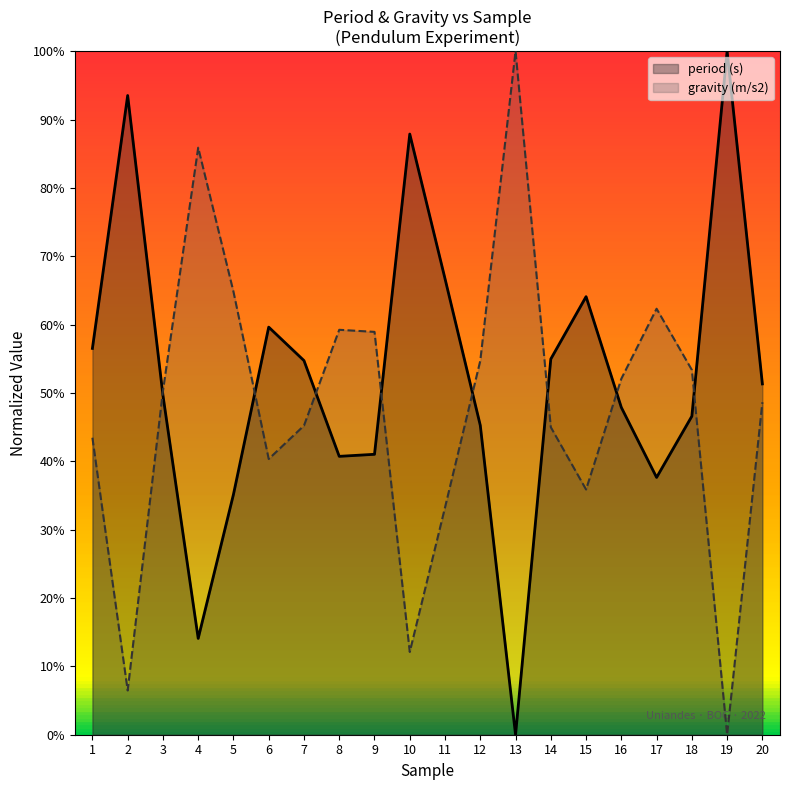

What is the highest value of the period (s) series?

1.0